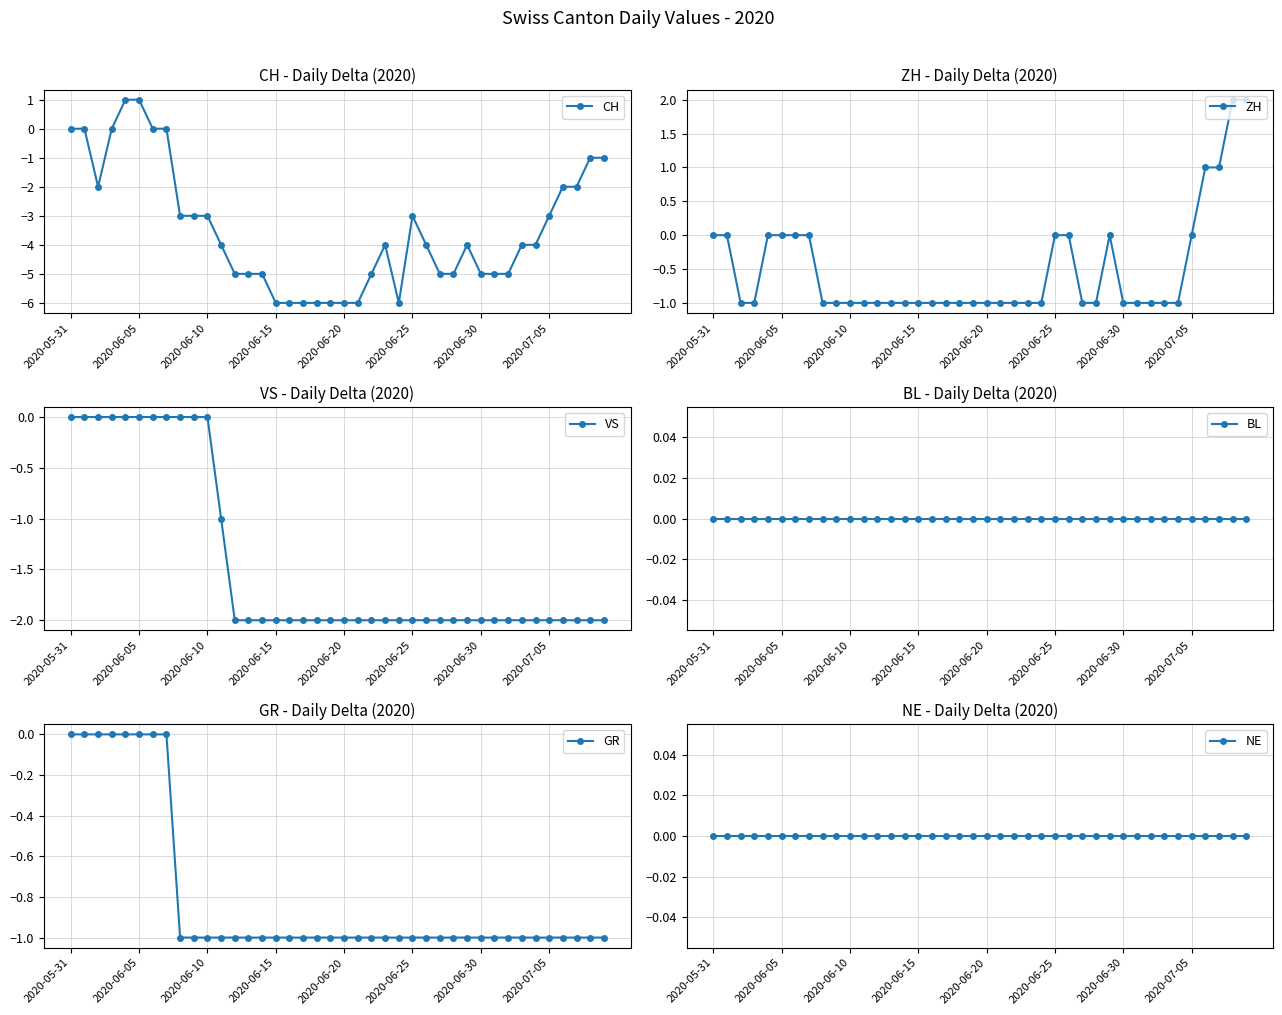

Which series has the largest range (max minus min)?

CH